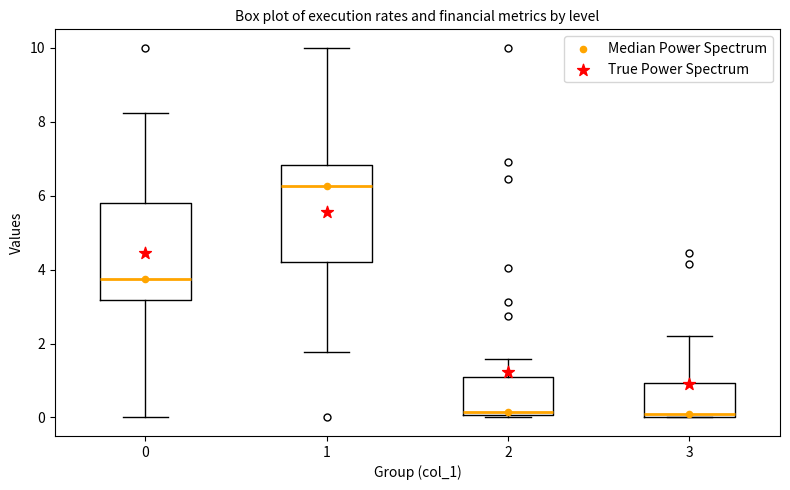

Where does the upper whisker of the box at x = 2 end on the y-axis? The values are not printed on the chart, so give them approximately, as read against the axis.

1.6